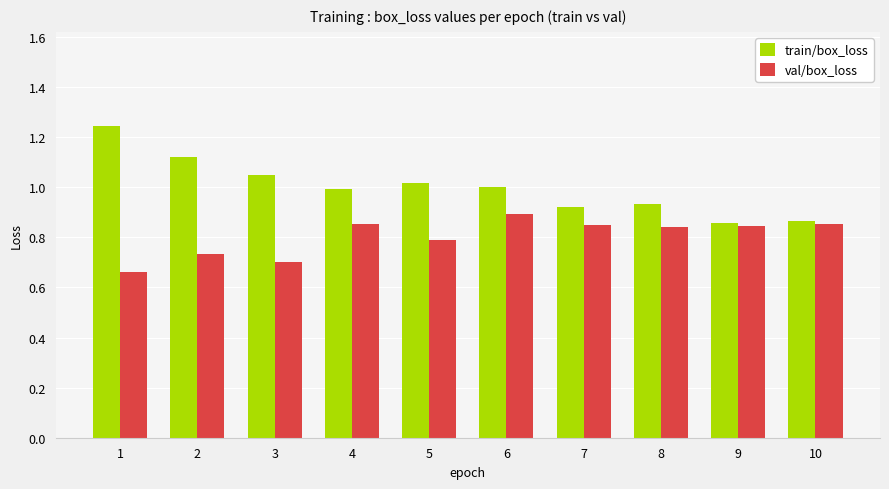

How many groups of bars are there?

10